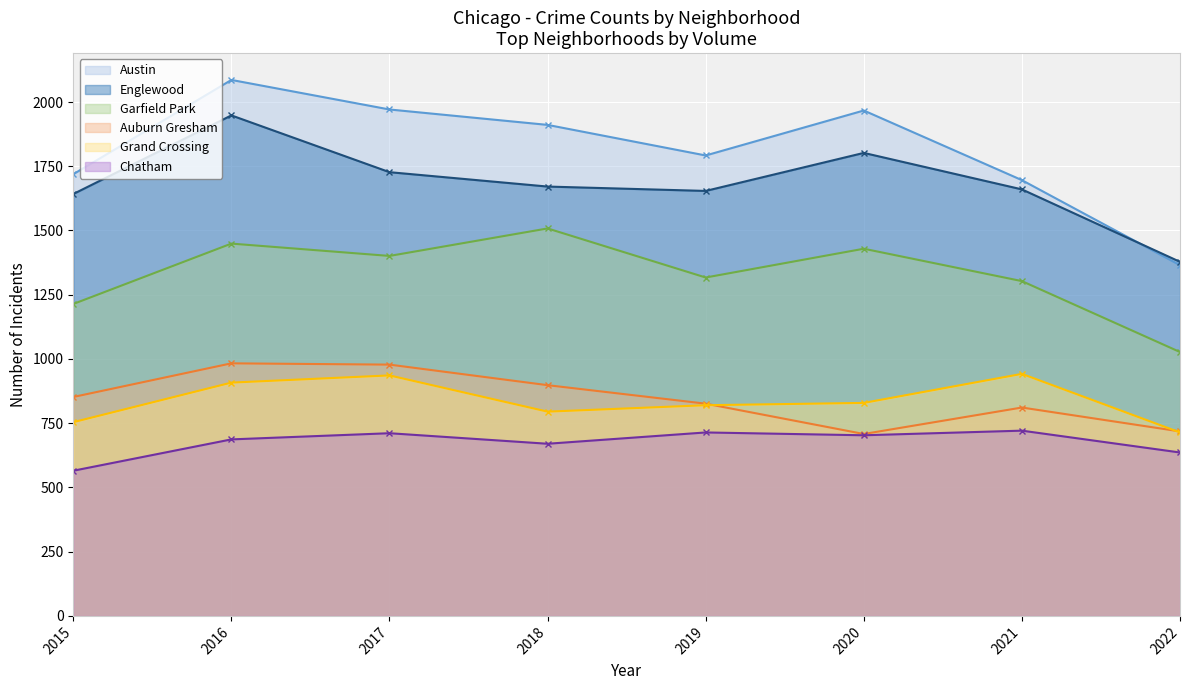

True or false: Grand Crossing and Austin cross at least once.

False